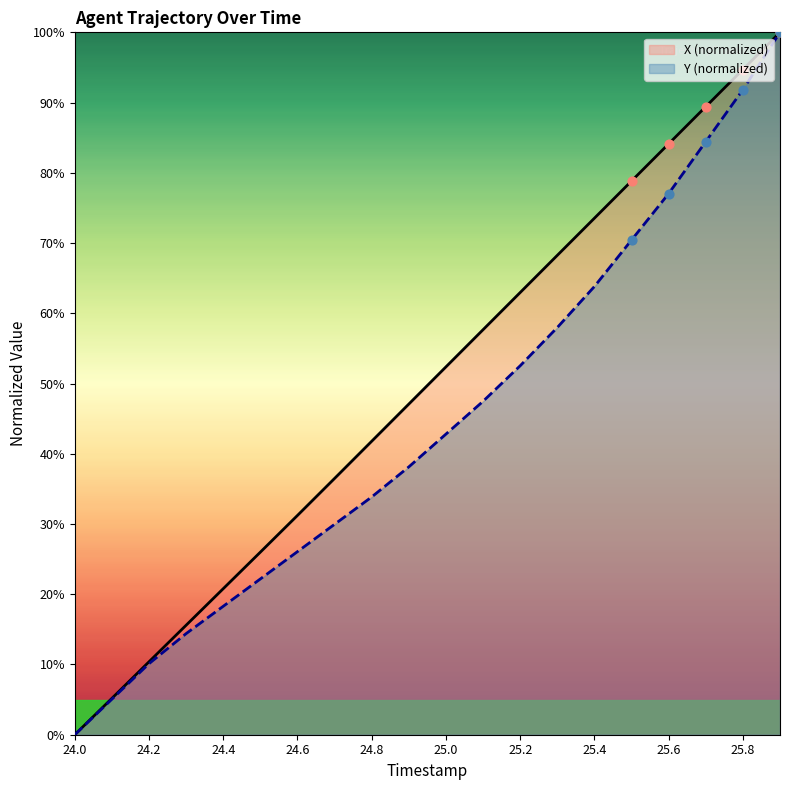

Which series has the largest total across all categories?

X (normalized)